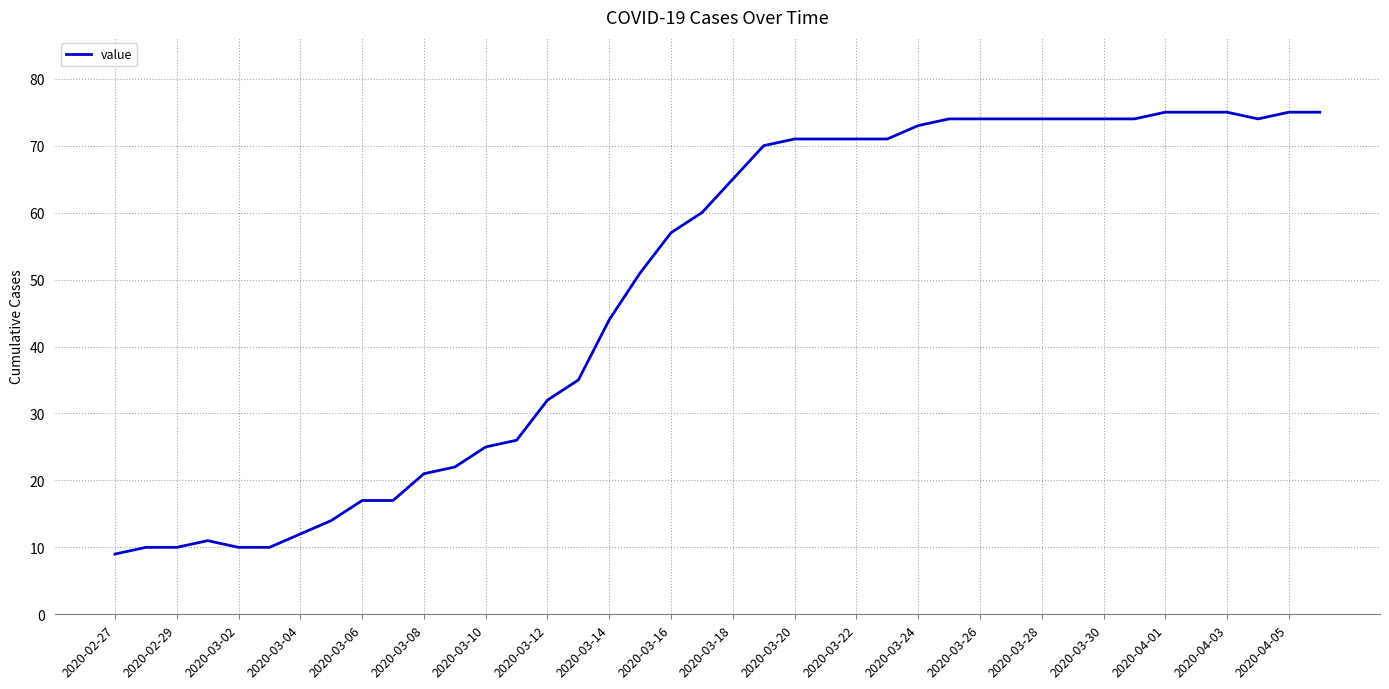

Does the chart display data point markers on the line(s)?

No